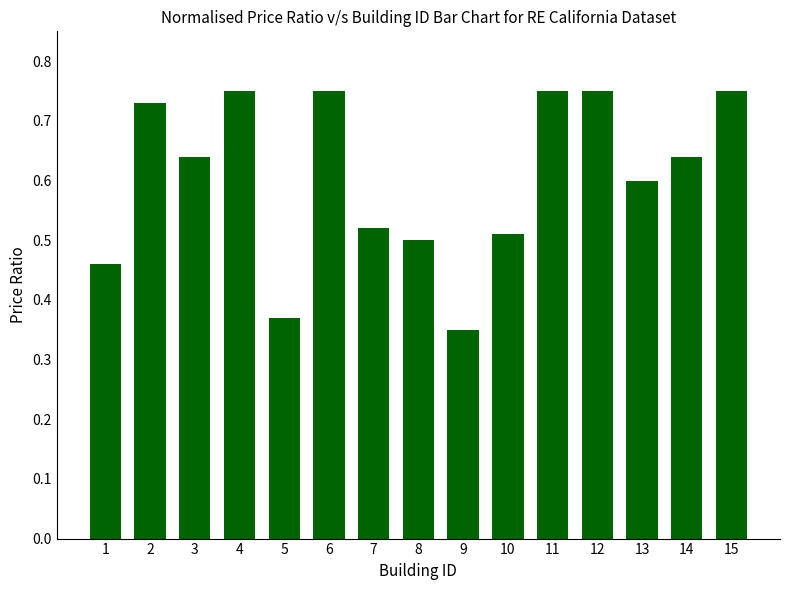

The chart shows a value of 0.9 at 14. True or false?

False